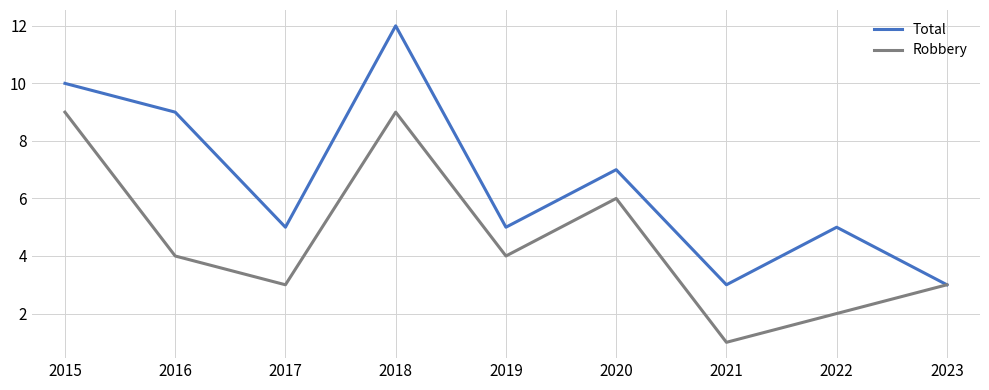

At which label does Total first exceed 5?

2015